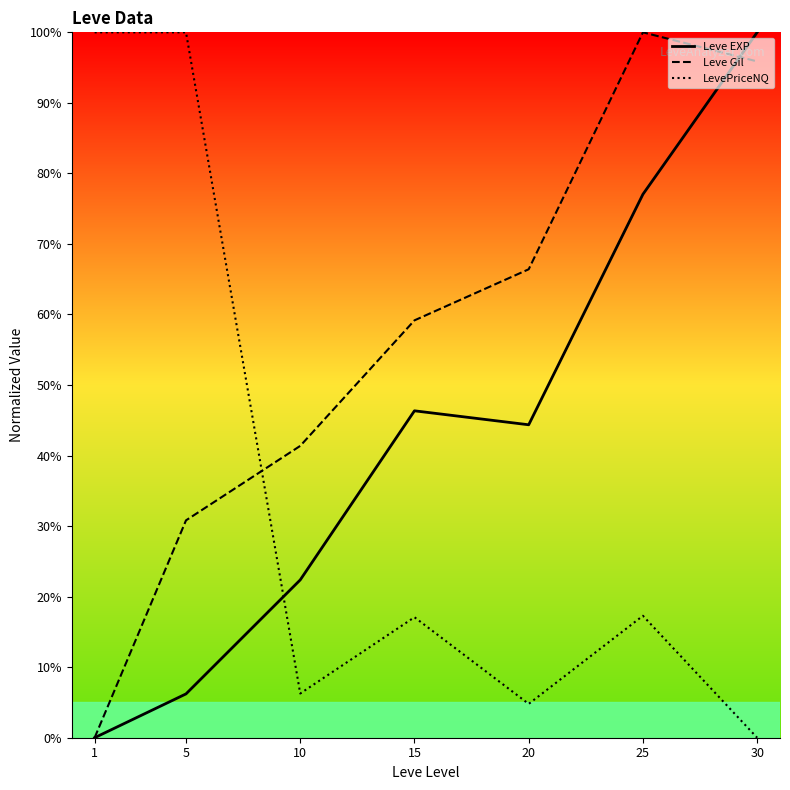

Which series ends up on top after the final intersection of LevePriceNQ and Leve Gil?

Leve Gil